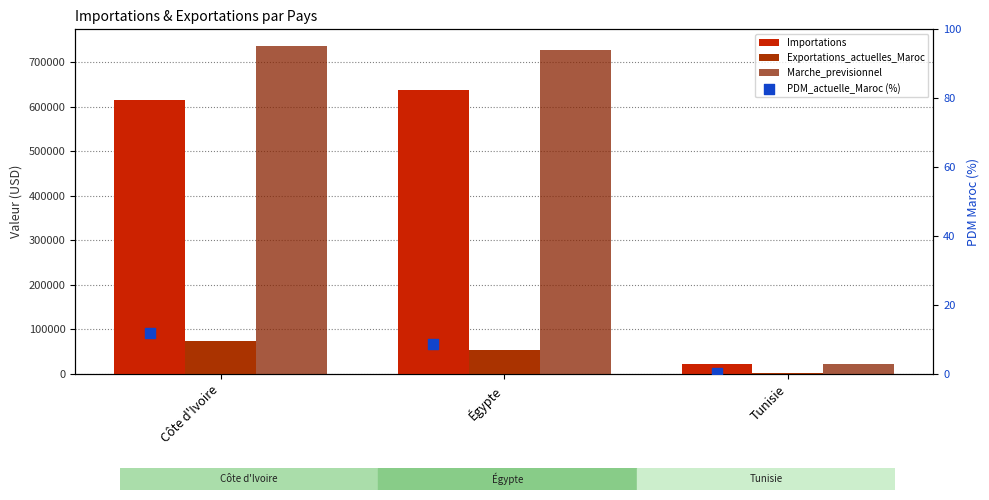

Is the value of Importations at Côte d'Ivoire greater than the value of Exportations_actuelles_Maroc at Égypte?

Yes